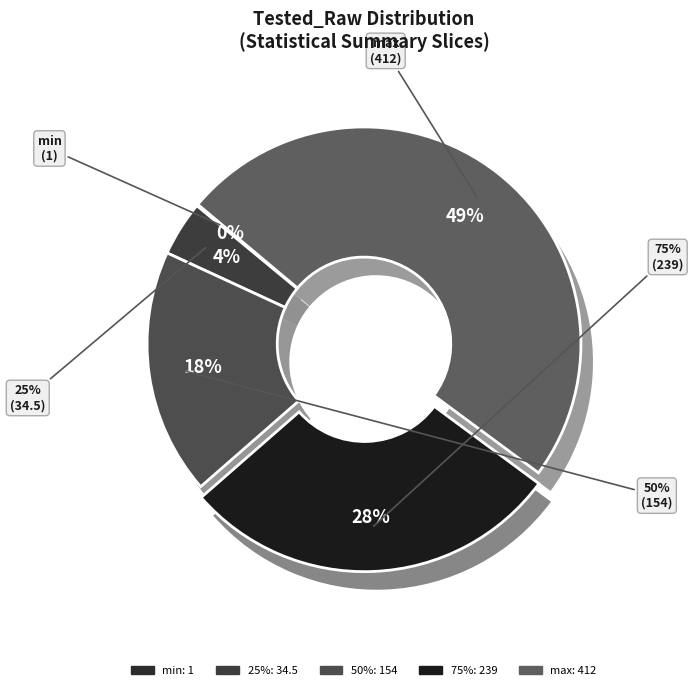

True or false: min accounts for 0% of the total.

True